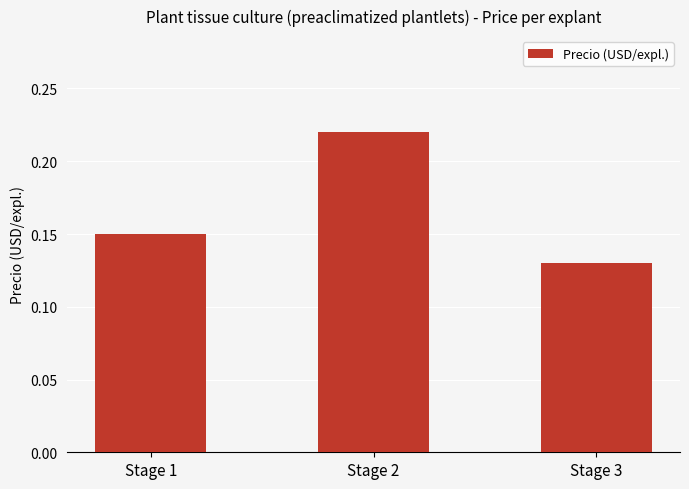

The value at Stage 2 is 0.1. True or false?

False